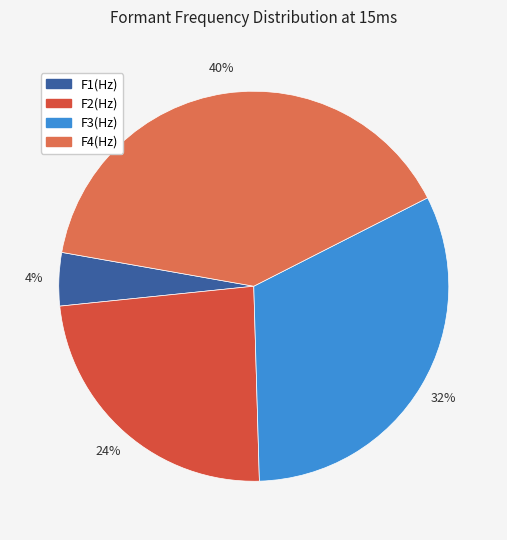

Count the number of slices in the pie.

4